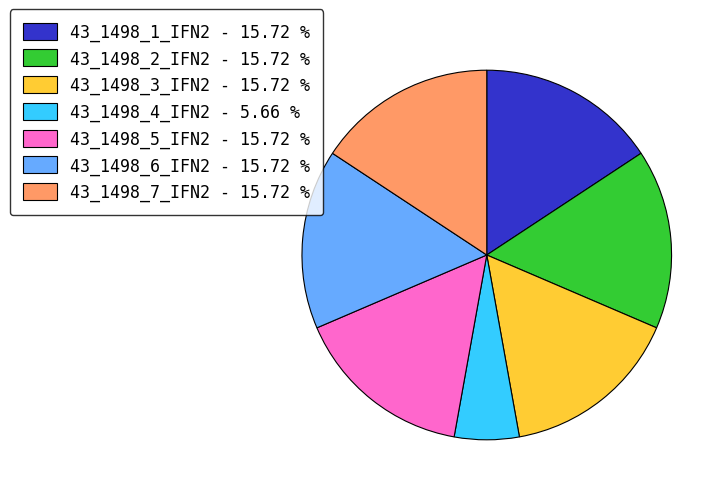

Approximately how many times larger is the value at 43_1498_4_IFN2 - 5.66 % compared to 43_1498_2_IFN2 - 15.72 %?

0.4